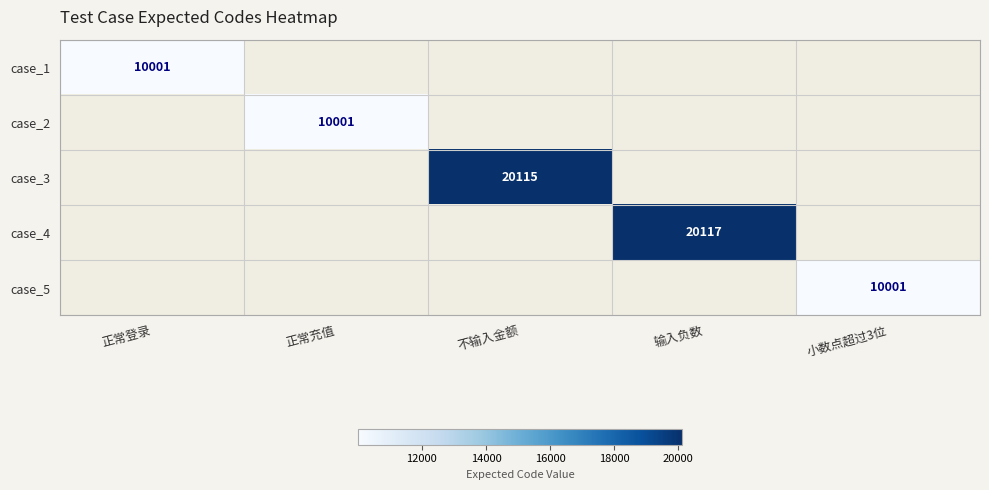

The case_5 series shows 10001 at 小数点超过3位. True or false?

True